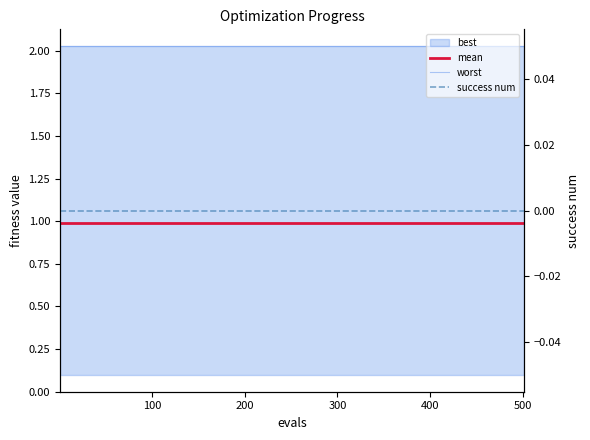

True or false: worst has more than 2 interior local peaks.

False